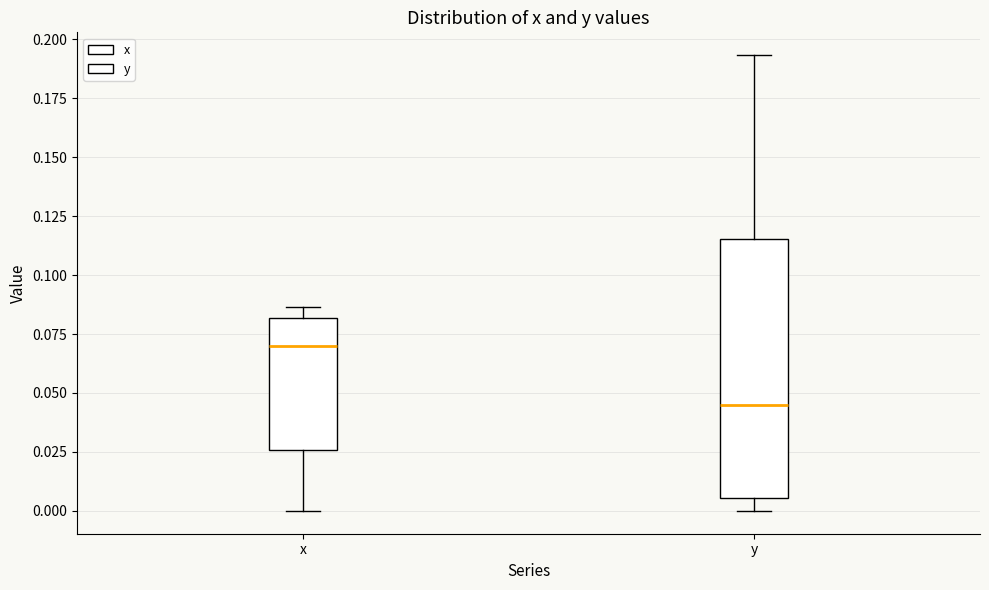

Where does the lower whisker of the box for y end on the y-axis? The values are not printed on the chart, so give them approximately, as read against the axis.

0.000